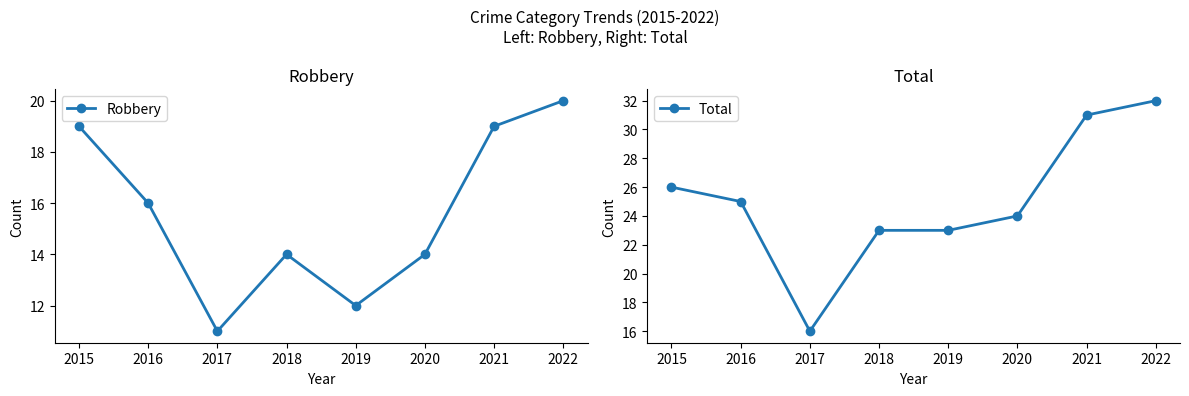

What is the maximum value shown in the chart?

32